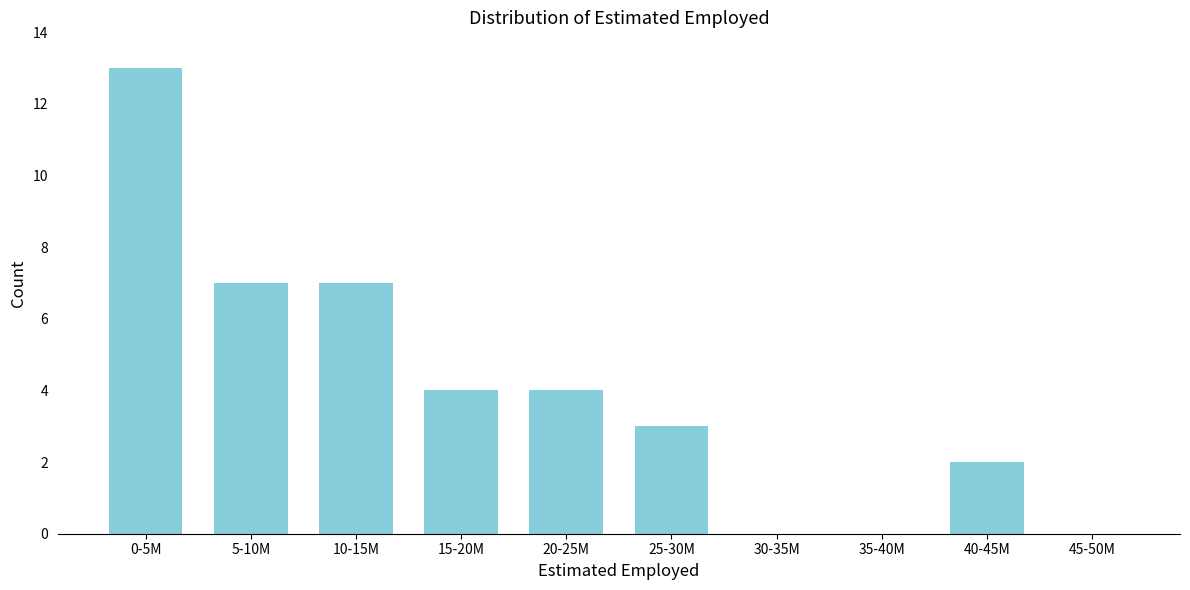

Reading left to right, extract all data points from this chart.

0-5M=13	5-10M=7	10-15M=7	15-20M=4	20-25M=4	25-30M=3	30-35M=0	35-40M=0	40-45M=2	45-50M=0